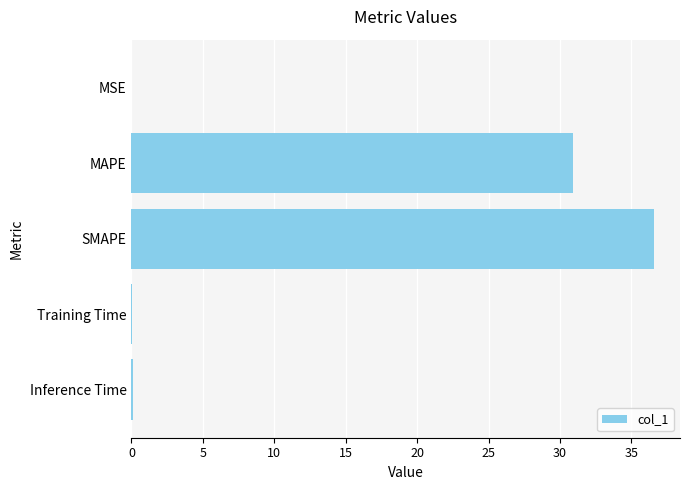

Which has a higher value, MAPE or SMAPE?

SMAPE